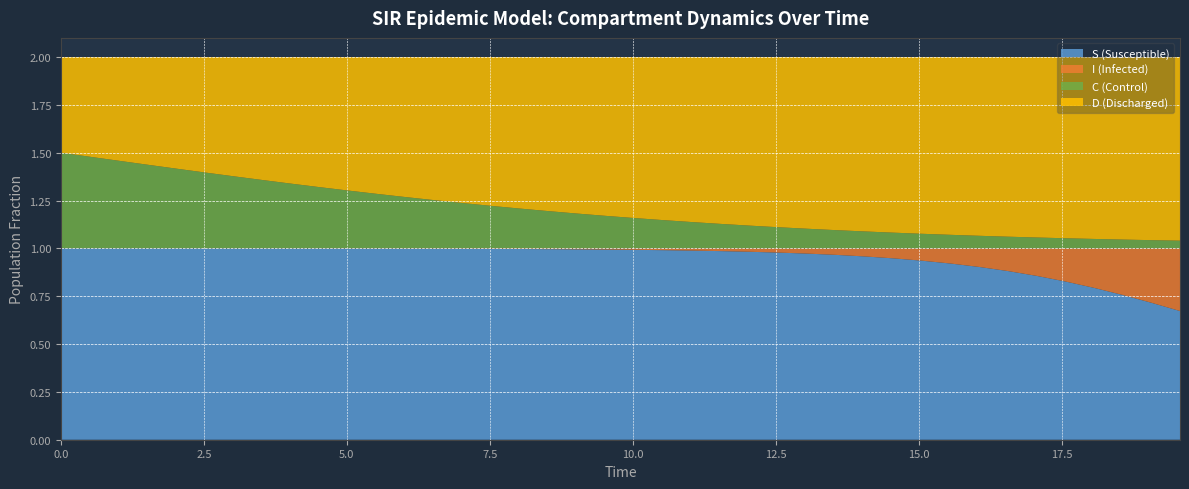

Reading left to right, list all the values displayed in this chart.

S: 0.0=1.0	0.5016722408026756=1.0	1.0033444816053512=1.0	1.5050167224080266=1.0	2.0066889632107023=1.0	2.508361204013378=1.0	3.0100334448160533=1.0	3.511705685618729=1.0	4.013377926421405=1.0	4.51505016722408=1.0	5.016722408026756=1.0	5.518394648829432=1.0	6.020066889632107=1.0	6.521739130434782=1.0	7.023411371237458=1.0	7.525083612040134=1.0	8.02675585284281=1.0	8.528428093645484=1.0	9.03010033444816=1.0	9.531772575250836=1.0	10.033444816053512=1.0	10.535117056856187=1.0	11.036789297658864=1.0	11.538461538461538=1.0	12.040133779264213=1.0	12.54180602006689=1.0	13.043478260869565=1.0	13.545150501672241=1.0	14.046822742474916=1.0	14.548494983277592=0.9	15.050167224080267=0.9	15.551839464882944=0.9	16.05351170568562=0.9	16.555183946488295=0.9	17.05685618729097=0.9	17.558528428093645=0.8	18.06020066889632=0.8	18.561872909698998=0.8	19.06354515050167=0.7	19.565217391304348=0.7
I: 0.0=0.0	0.5016722408026756=0.0	1.0033444816053512=0.0	1.5050167224080266=0.0	2.0066889632107023=0.0	2.508361204013378=0.0	3.0100334448160533=0.0	3.511705685618729=0.0	4.013377926421405=0.0	4.51505016722408=0.0	5.016722408026756=0.0	5.518394648829432=0.0	6.020066889632107=0.0	6.521739130434782=0.0	7.023411371237458=0.0	7.525083612040134=0.0	8.02675585284281=0.0	8.528428093645484=0.0	9.03010033444816=0.0	9.531772575250836=0.0	10.033444816053512=0.0	10.535117056856187=0.0	11.036789297658864=0.0	11.538461538461538=0.0	12.040133779264213=0.0	12.54180602006689=0.0	13.043478260869565=0.0	13.545150501672241=0.0	14.046822742474916=0.0	14.548494983277592=0.1	15.050167224080267=0.1	15.551839464882944=0.1	16.05351170568562=0.1	16.555183946488295=0.1	17.05685618729097=0.1	17.558528428093645=0.2	18.06020066889632=0.2	18.561872909698998=0.2	19.06354515050167=0.3	19.565217391304348=0.3
C: 0.0=0.5	0.5016722408026756=0.5	1.0033444816053512=0.5	1.5050167224080266=0.4	2.0066889632107023=0.4	2.508361204013378=0.4	3.0100334448160533=0.4	3.511705685618729=0.4	4.013377926421405=0.3	4.51505016722408=0.3	5.016722408026756=0.3	5.518394648829432=0.3	6.020066889632107=0.3	6.521739130434782=0.3	7.023411371237458=0.2	7.525083612040134=0.2	8.02675585284281=0.2	8.528428093645484=0.2	9.03010033444816=0.2	9.531772575250836=0.2	10.033444816053512=0.2	10.535117056856187=0.1	11.036789297658864=0.1	11.538461538461538=0.1	12.040133779264213=0.1	12.54180602006689=0.1	13.043478260869565=0.1	13.545150501672241=0.1	14.046822742474916=0.1	14.548494983277592=0.1	15.050167224080267=0.1	15.551839464882944=0.1	16.05351170568562=0.1	16.555183946488295=0.1	17.05685618729097=0.1	17.558528428093645=0.1	18.06020066889632=0.0	18.561872909698998=0.0	19.06354515050167=0.0	19.565217391304348=0.0
D: 0.0=0.5	0.5016722408026756=0.5	1.0033444816053512=0.5	1.5050167224080266=0.6	2.0066889632107023=0.6	2.508361204013378=0.6	3.0100334448160533=0.6	3.511705685618729=0.6	4.013377926421405=0.7	4.51505016722408=0.7	5.016722408026756=0.7	5.518394648829432=0.7	6.020066889632107=0.7	6.521739130434782=0.7	7.023411371237458=0.8	7.525083612040134=0.8	8.02675585284281=0.8	8.528428093645484=0.8	9.03010033444816=0.8	9.531772575250836=0.8	10.033444816053512=0.8	10.535117056856187=0.9	11.036789297658864=0.9	11.538461538461538=0.9	12.040133779264213=0.9	12.54180602006689=0.9	13.043478260869565=0.9	13.545150501672241=0.9	14.046822742474916=0.9	14.548494983277592=0.9	15.050167224080267=0.9	15.551839464882944=0.9	16.05351170568562=0.9	16.555183946488295=0.9	17.05685618729097=0.9	17.558528428093645=0.9	18.06020066889632=1.0	18.561872909698998=1.0	19.06354515050167=1.0	19.565217391304348=1.0